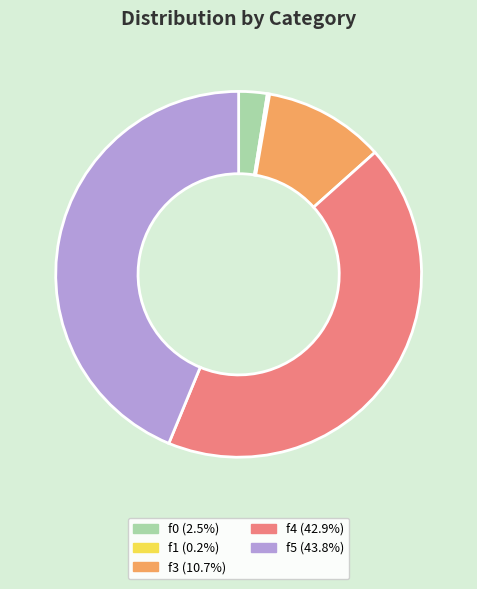

Which slice is the largest?

f5